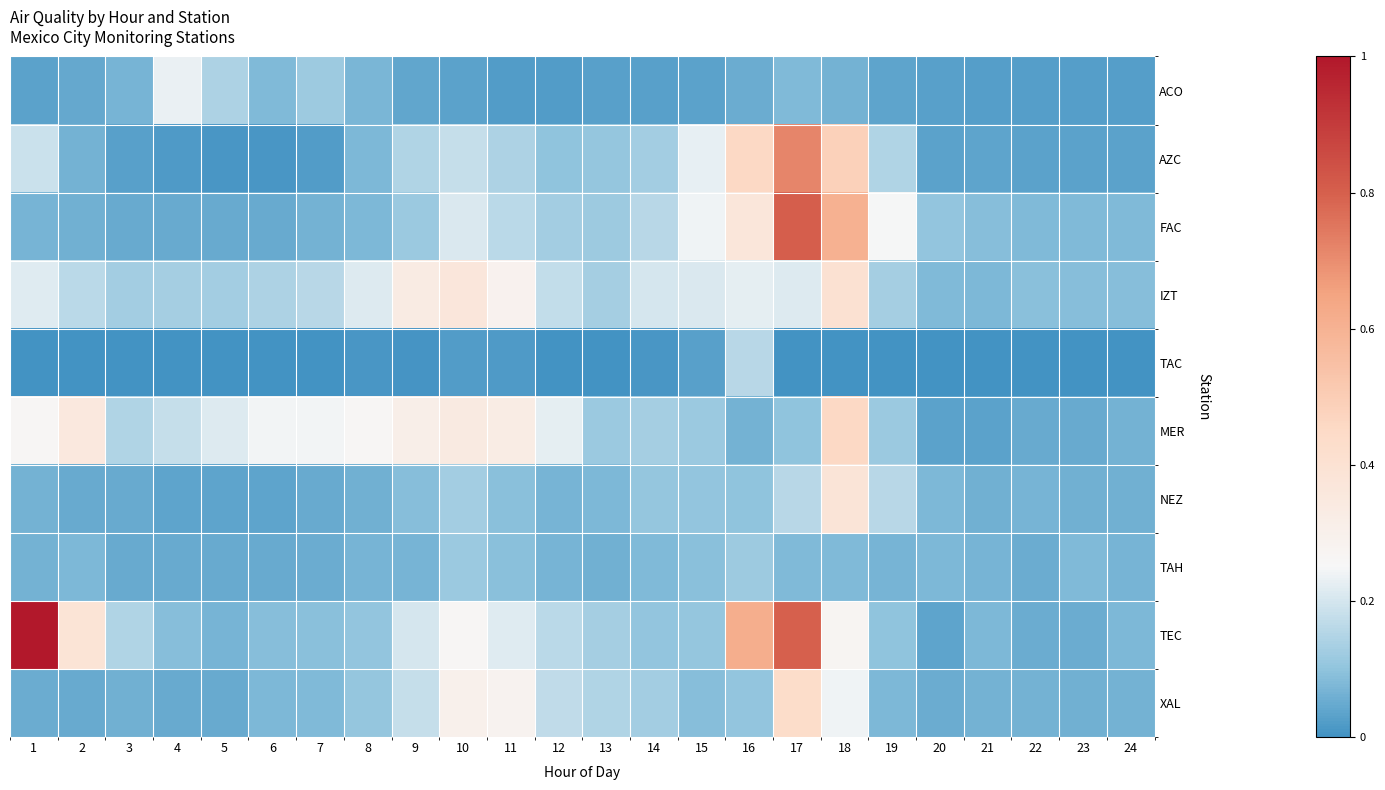

Rank the series at 11 from lowest to highest value.

TAC, ACO, NEZ, TAH, AZC, FAC, TEC, XAL, IZT, MER